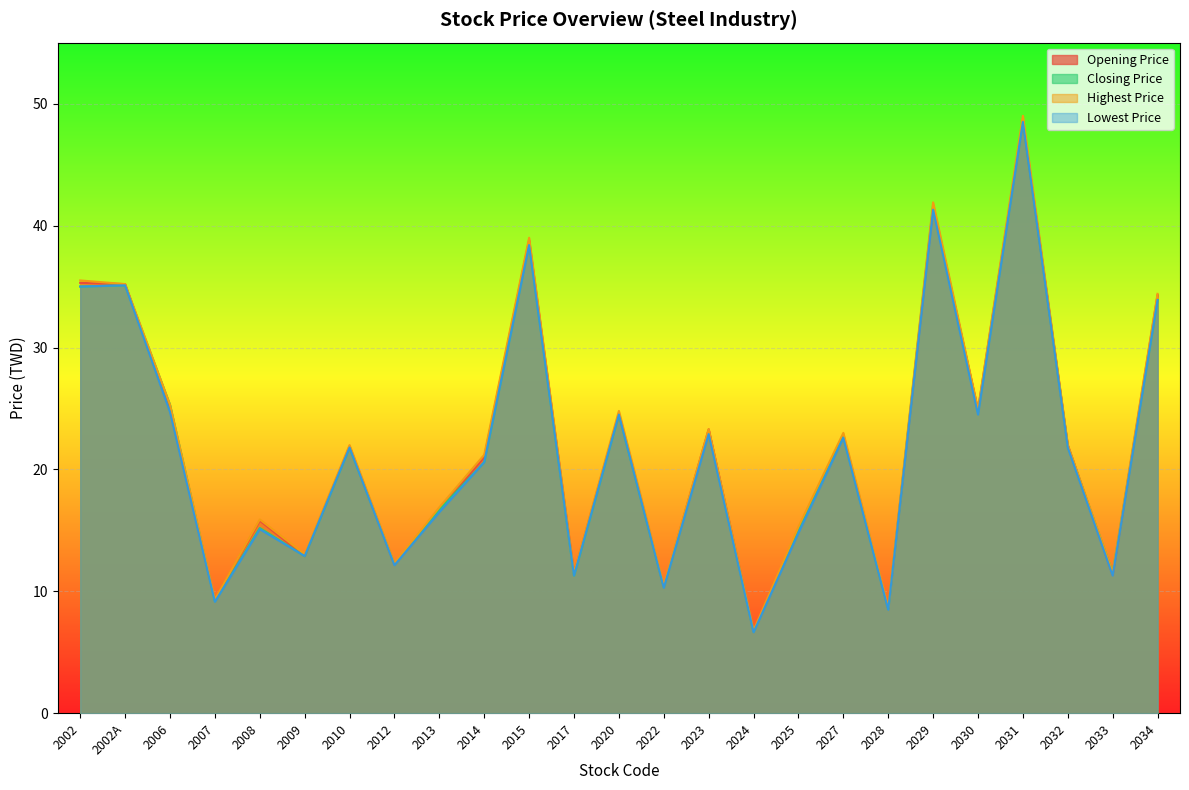

What is the value of the Highest Price point at the 17th from the left?

15.3